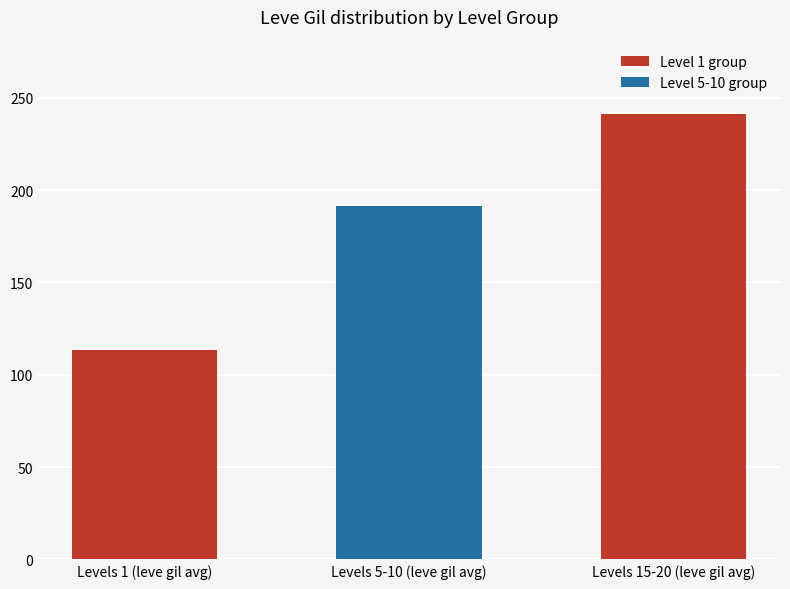

What is the average value?

182.0